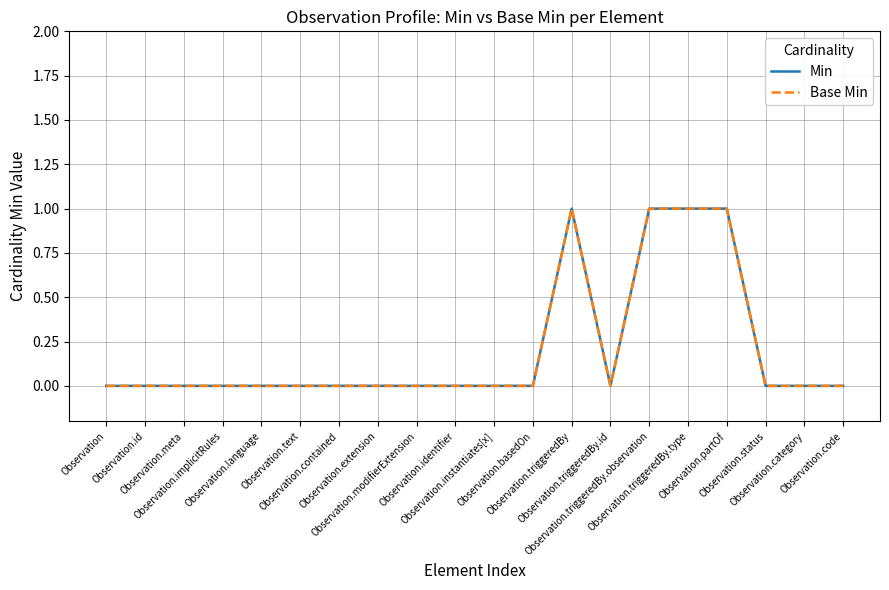

What is the label of the 17th point from the left?

Observation.partOf